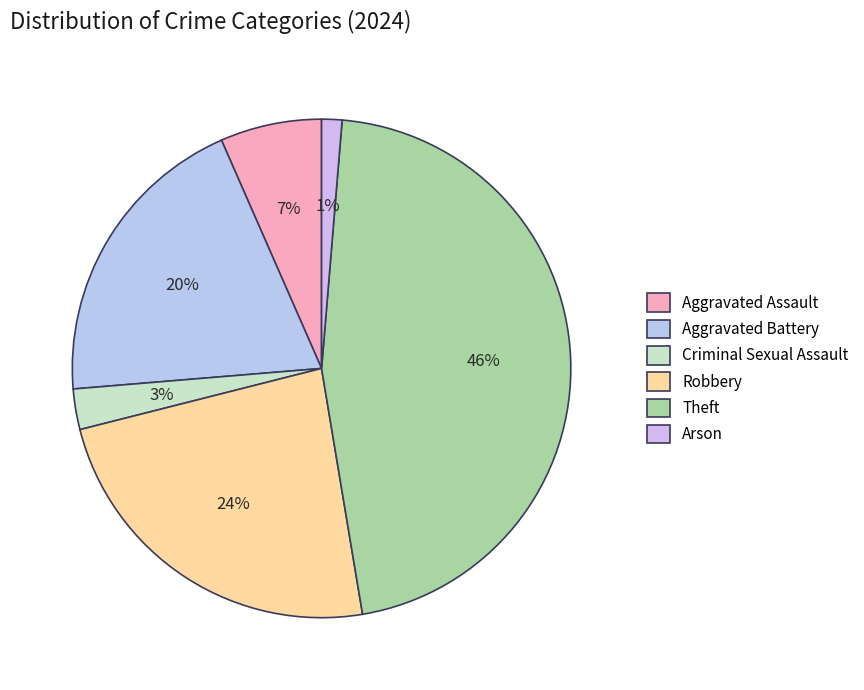

Which category has the smallest portion of the pie?

Arson